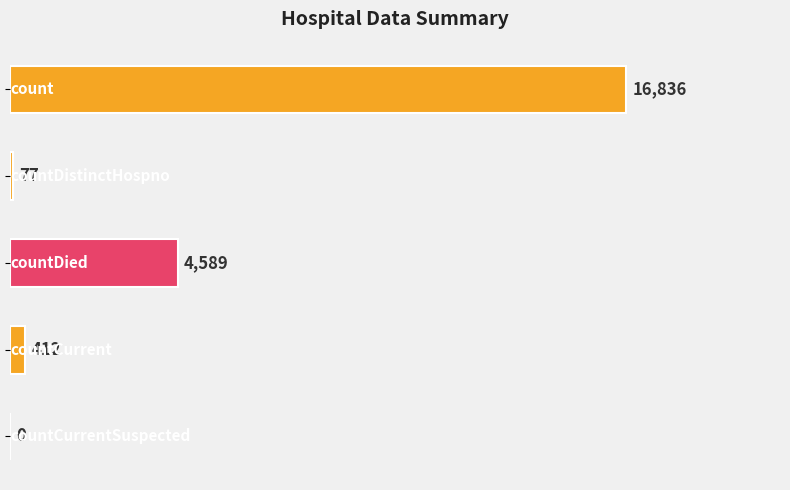

What is the maximum value shown in the chart?

16836